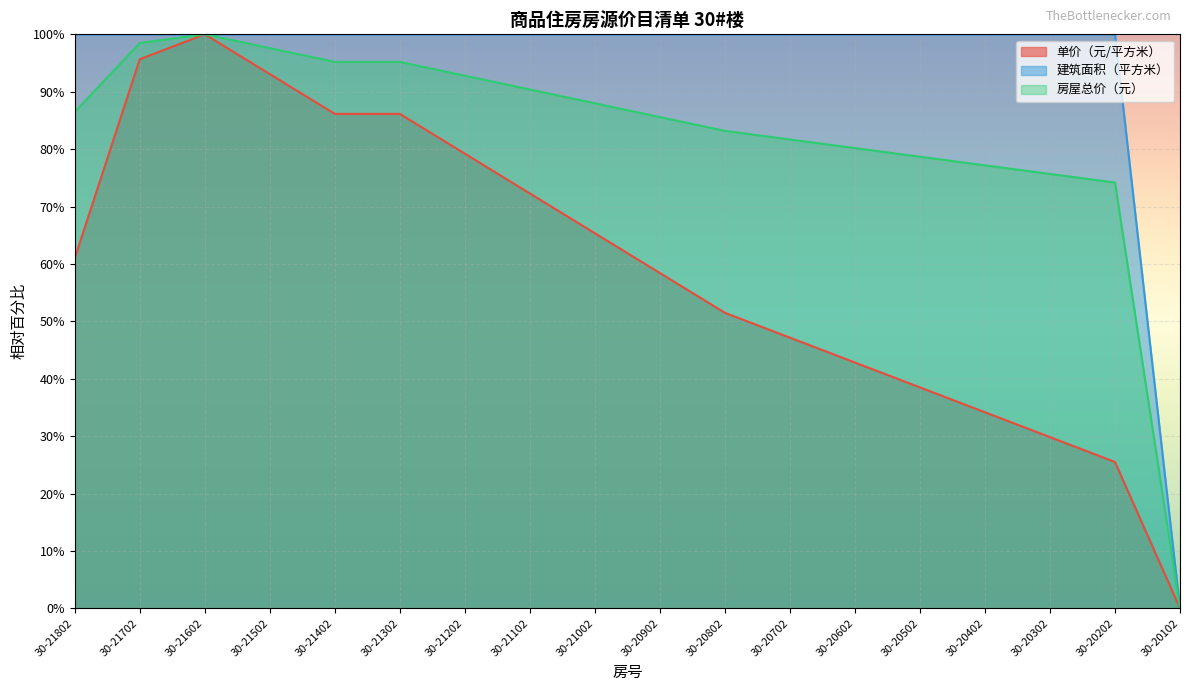

Which has a higher value, 30-21102 or 30-21702?

30-21702